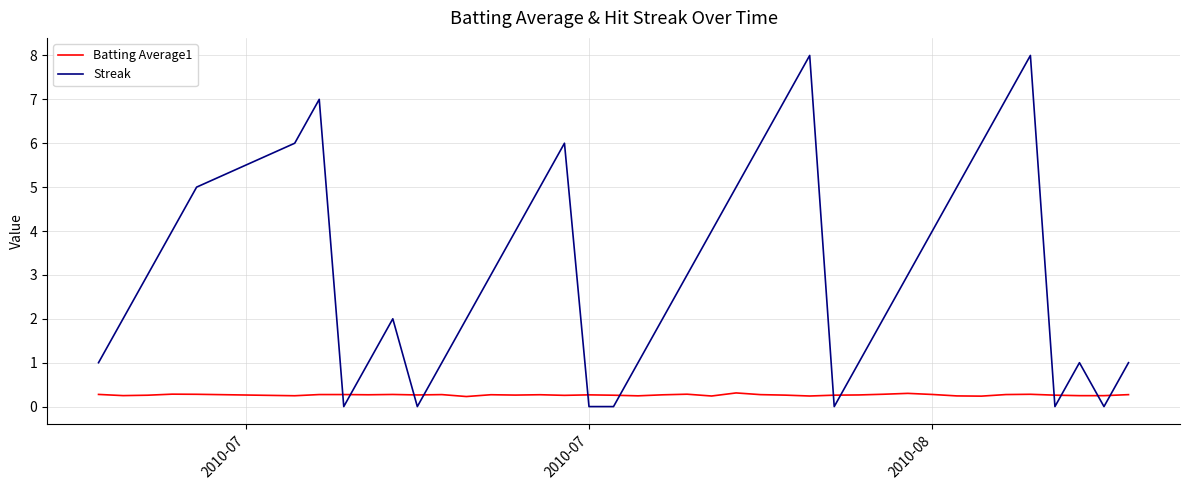

Rank the series by their maximum value, from highest to lowest.

Streak, Batting Average1